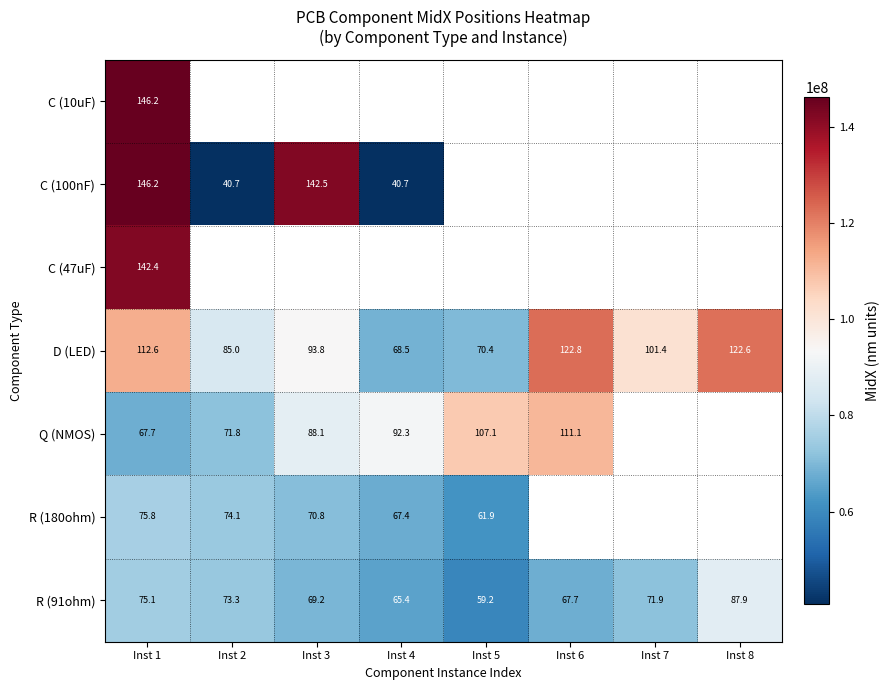

The value of D (LED) at Inst 1 is 70241045.7. True or false?

False